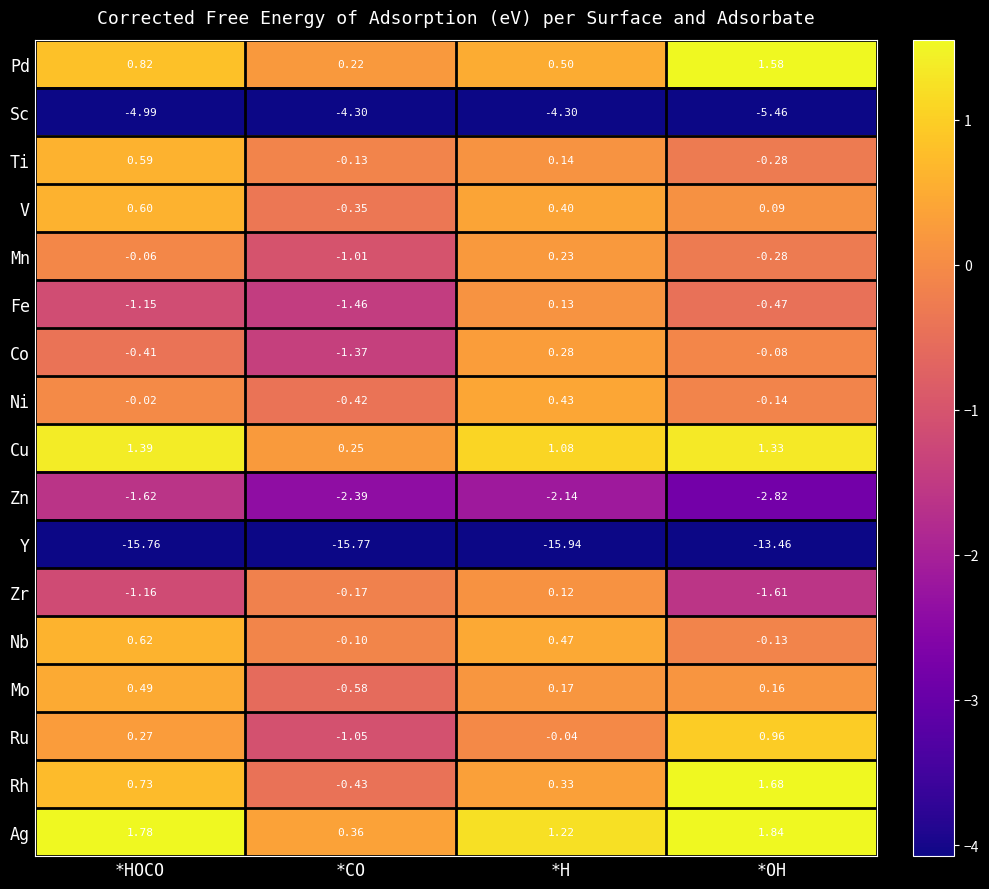

Rank the categories by Mo value from lowest to highest.

*CO, *OH, *H, *HOCO